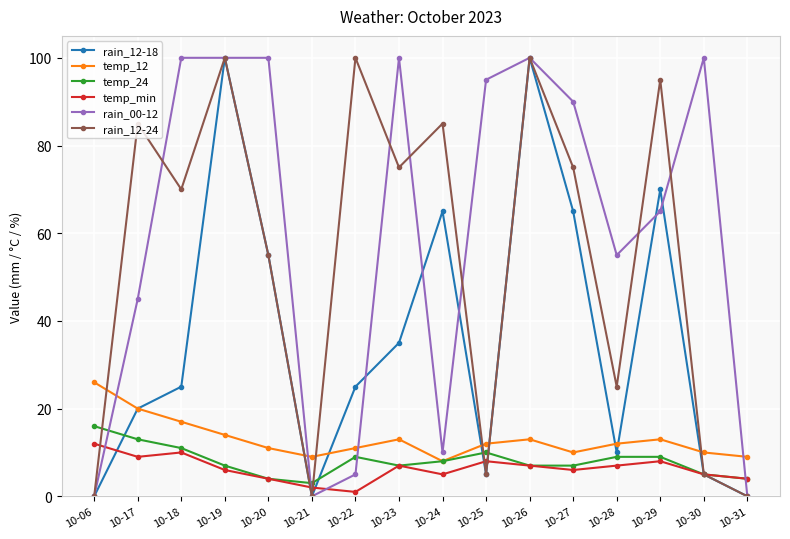

True or false: rain_12-18 has more than 0 points higher than both neighbors.

True